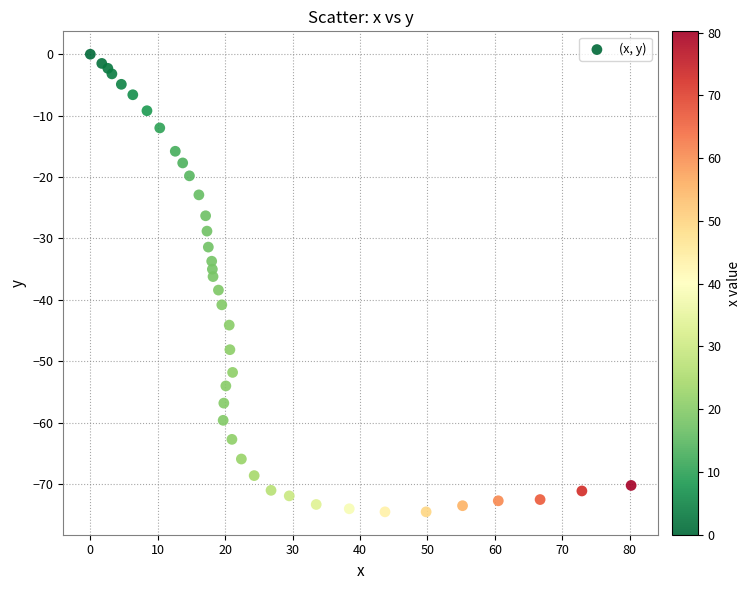

What is the range of Y values (max minus min)?

74.5